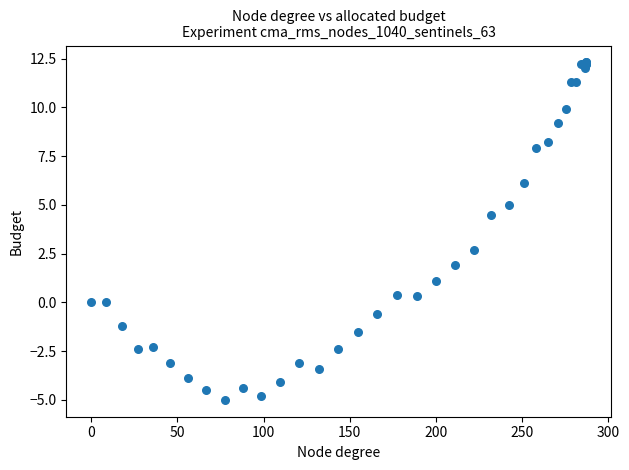

What Y value in the scatter plot is closest to 3?

2.7